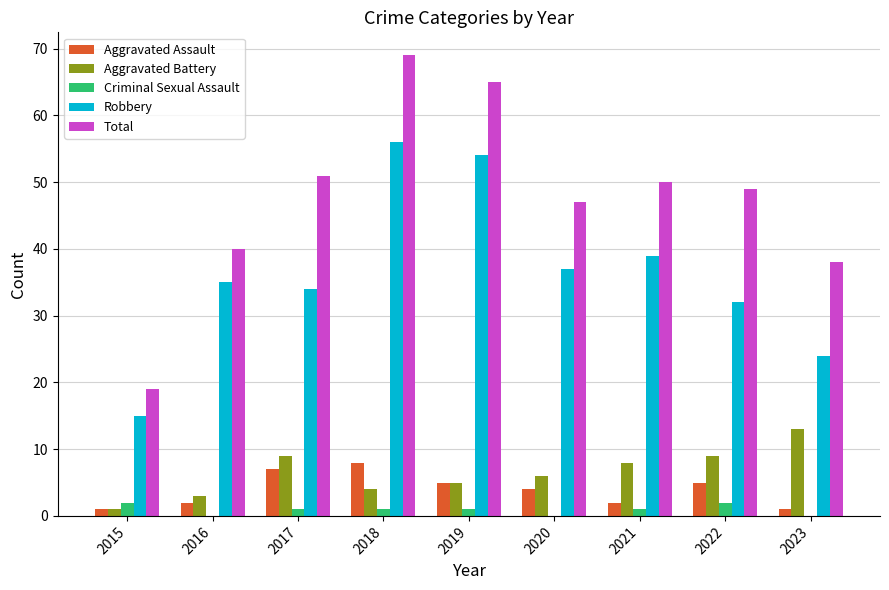

At which category is the sum across all series the highest?

2018